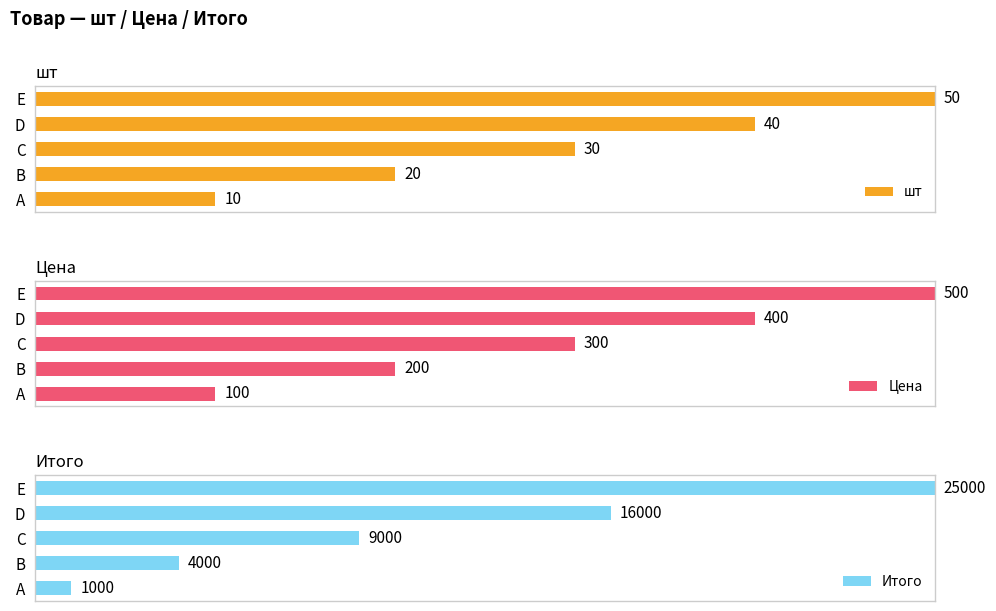

What is the value of the шт bar at the 2nd from the left?

40